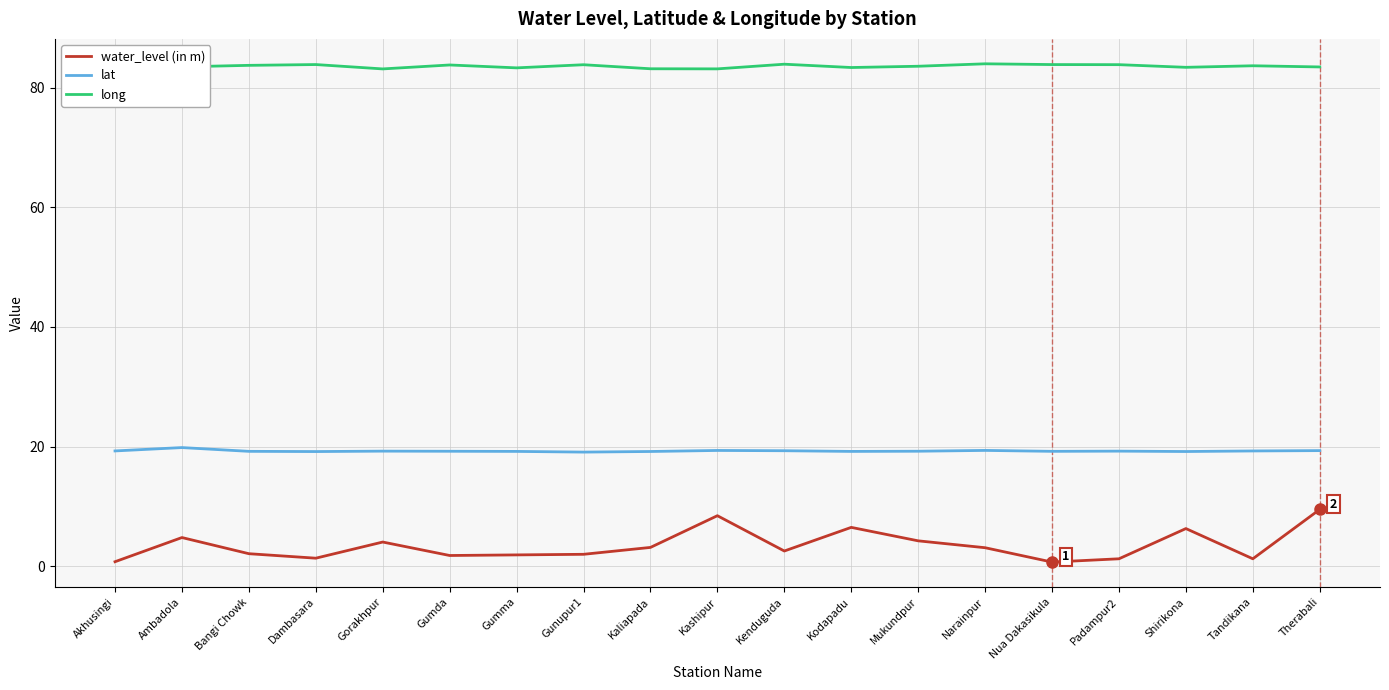

True or false: water_level (in m) and long cross at least once.

False